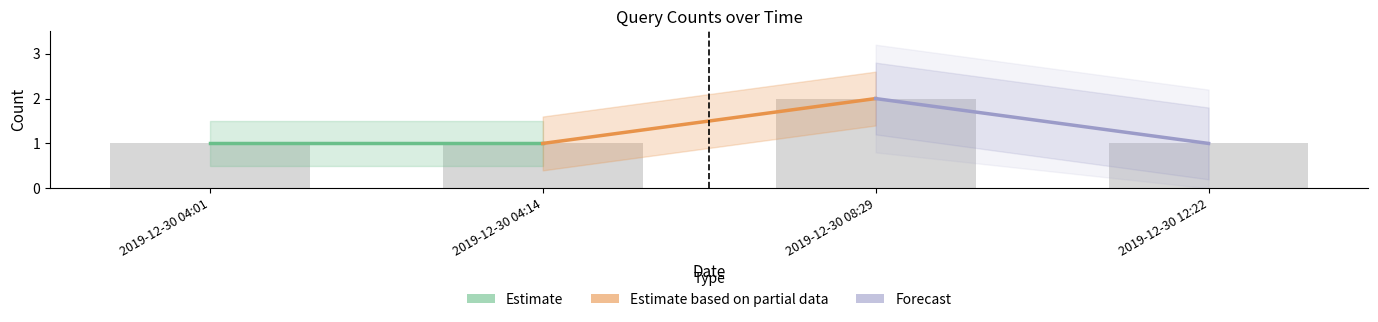

Which category has the highest value across all series?

2019-12-30 08:29